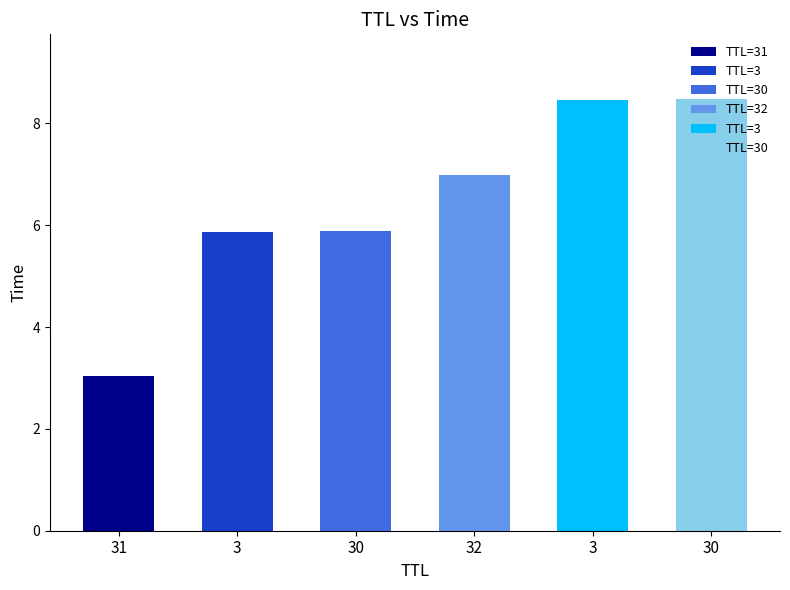

What is the change in value from 30 to 3?

+2.6